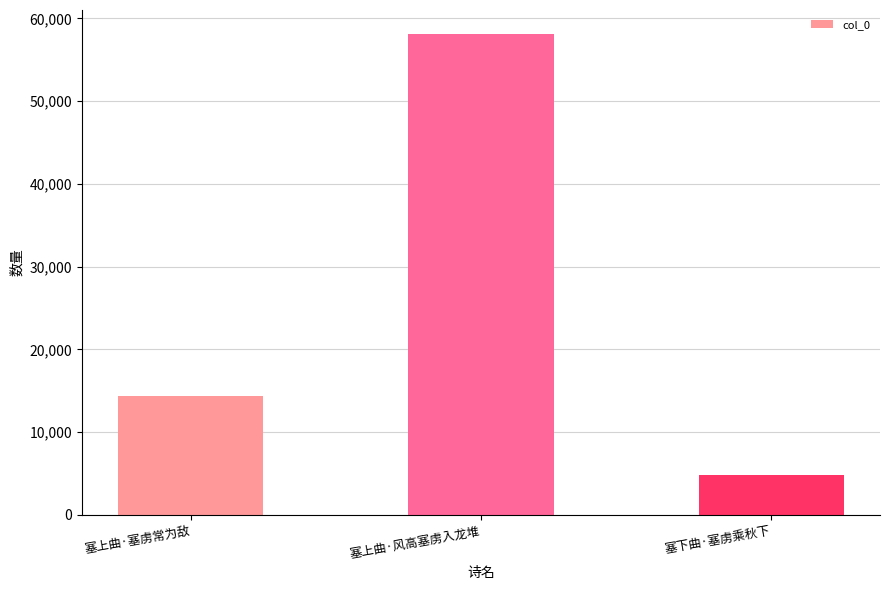

Read the value at 塞下曲·塞虏乘秋下, to the nearest 50.

4850